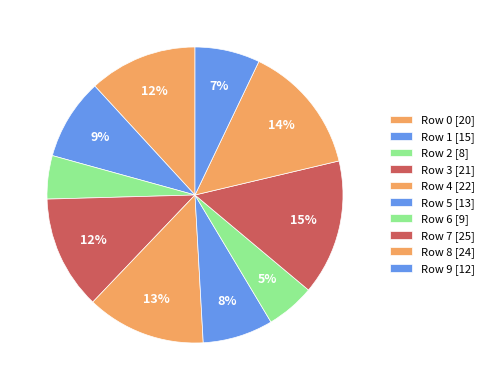

Is it true that Row 9 is 1% of the pie?

False